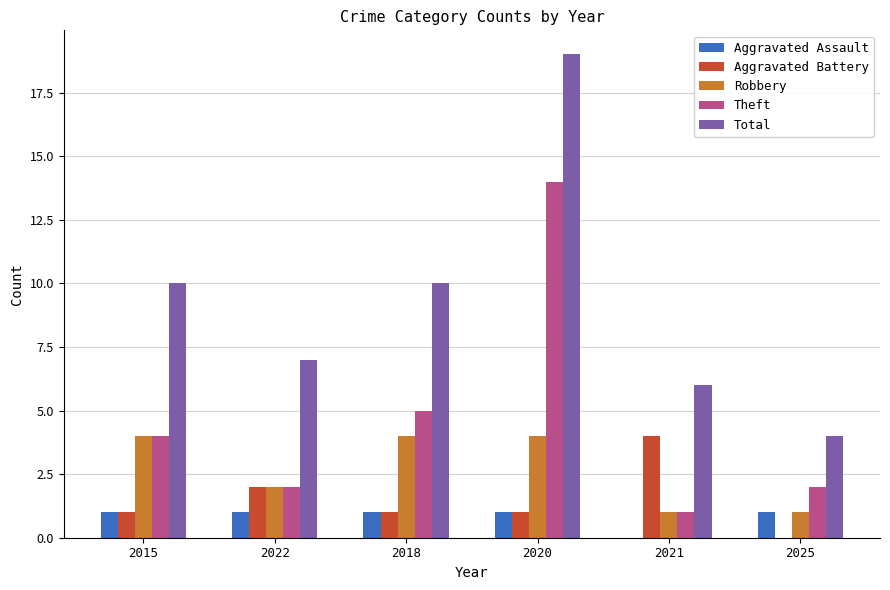

Which series has the largest total across all categories?

Total